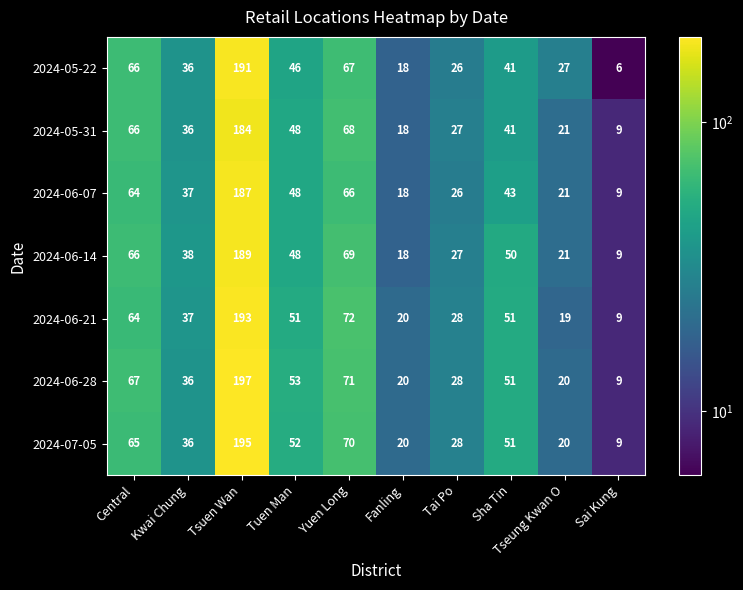

What is the total value across all series at Fanling?

132